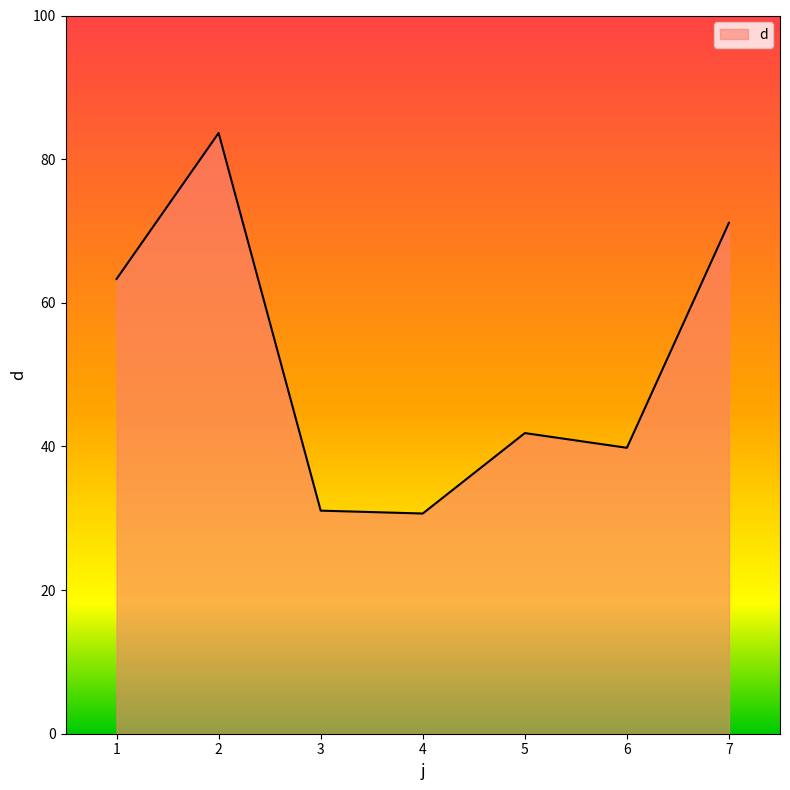

How many interior local valleys (lower than both neighbors) does the data have?

2